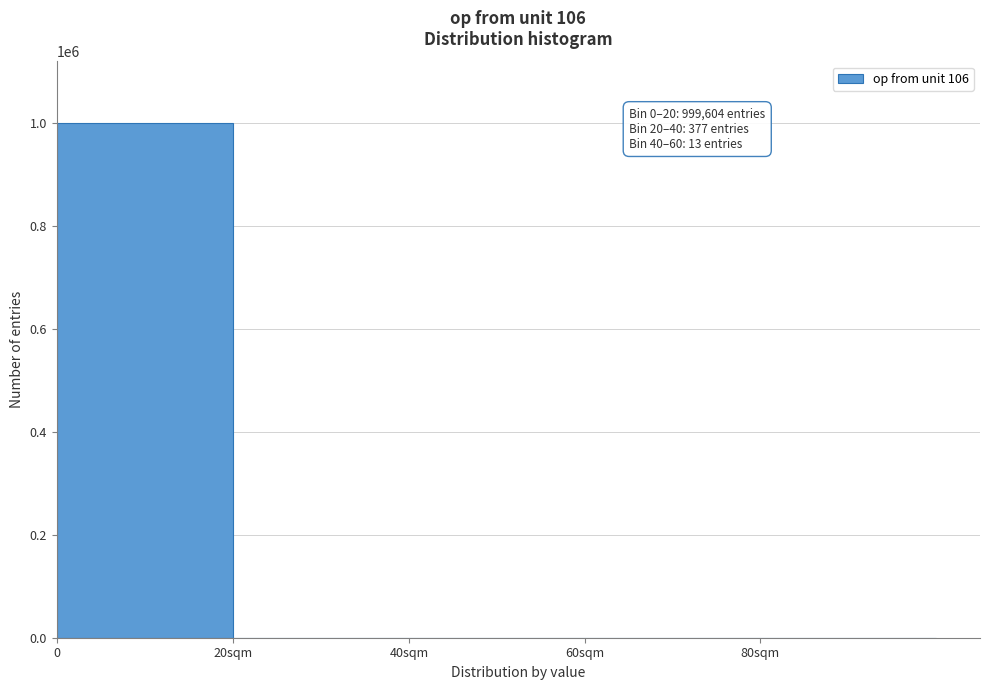

What is the greatest value displayed?

999604